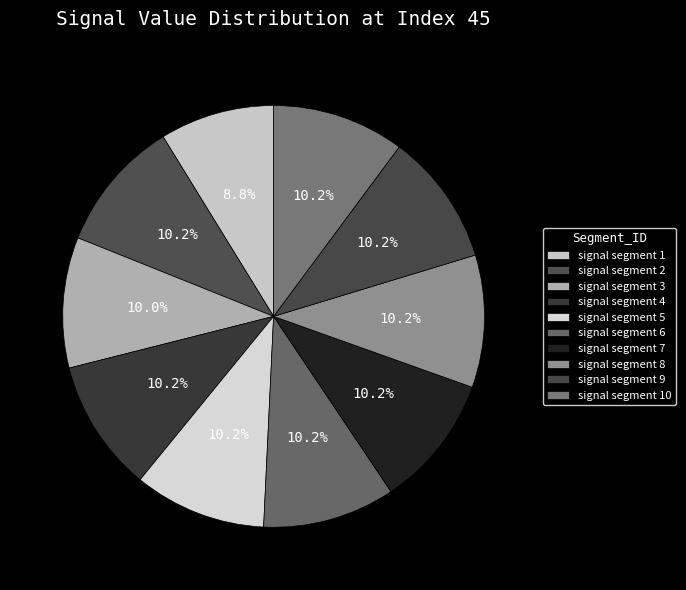

Is it true that signal segment 9 is 10% of the pie?

True